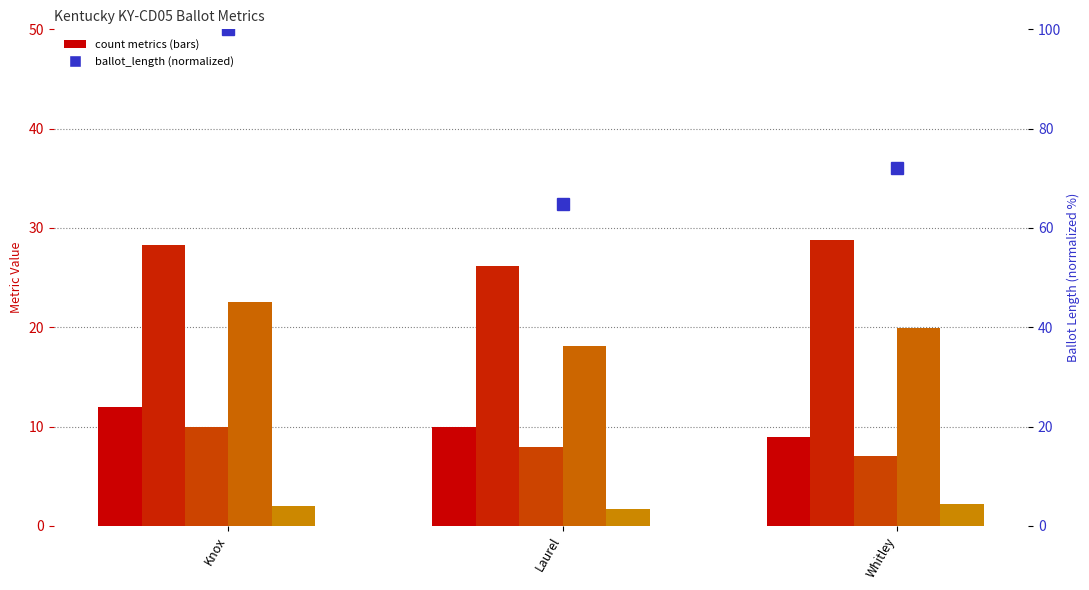

At how many categories does at least one series exceed 17?

3